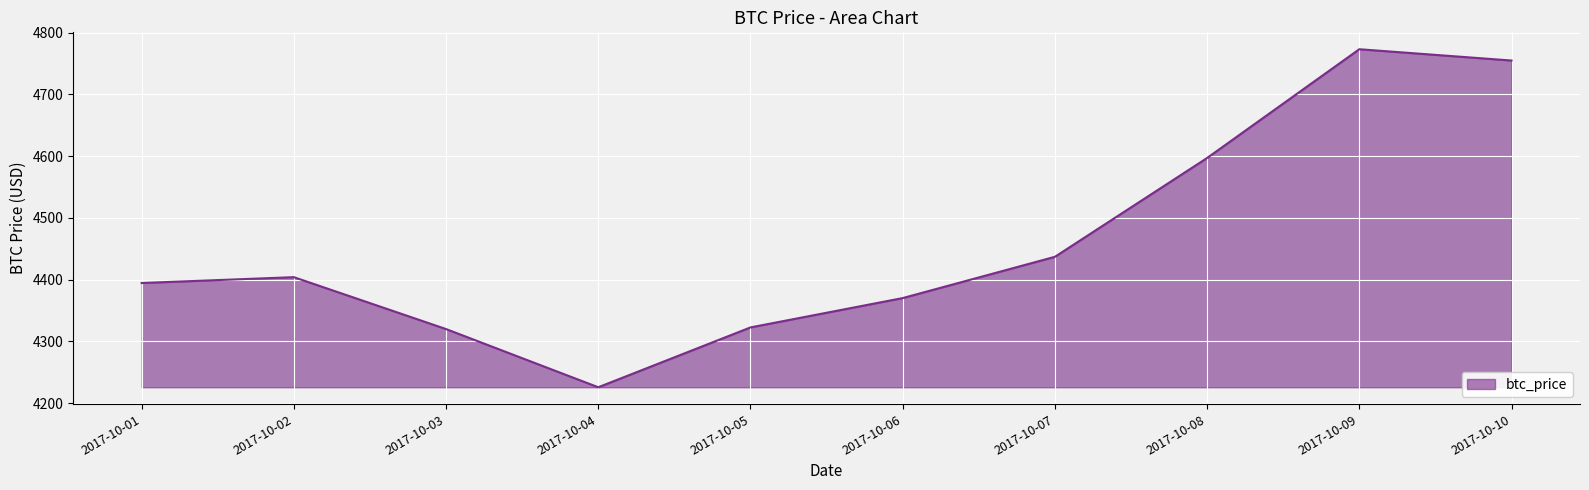

The chart shows a value of 5658.4 at 2017-10-05. True or false?

False